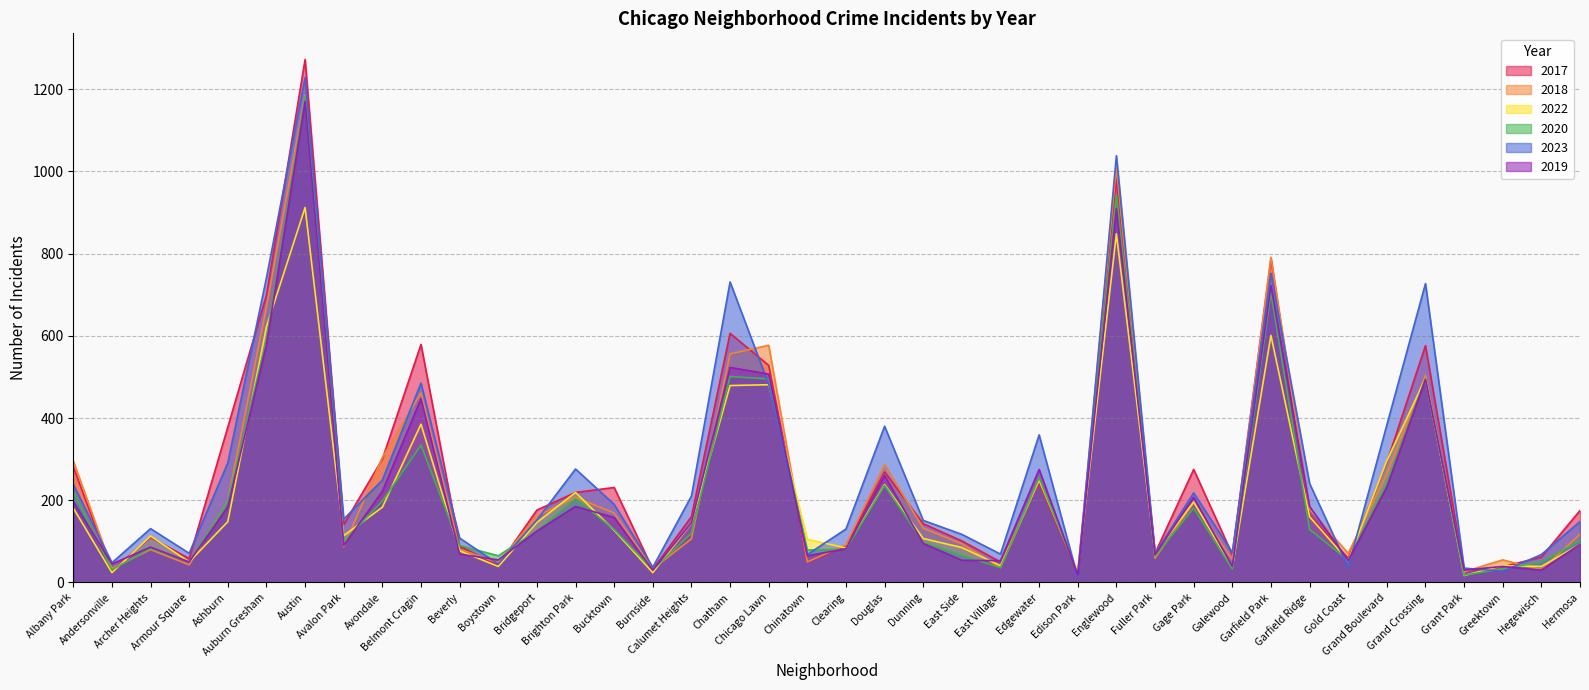

Between Andersonville and Grand Boulevard, which is larger?

Grand Boulevard